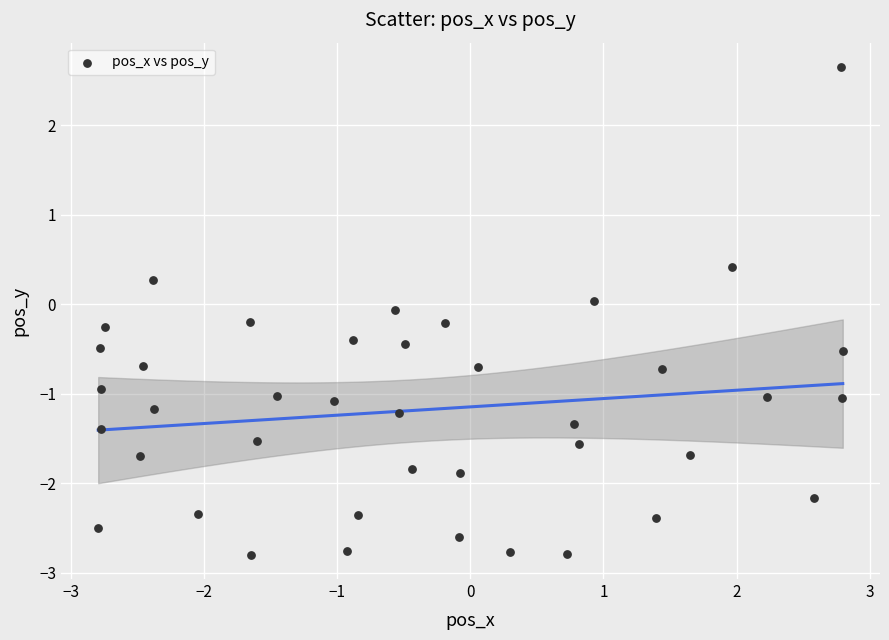

What is the range of X values (max minus min)?

5.6